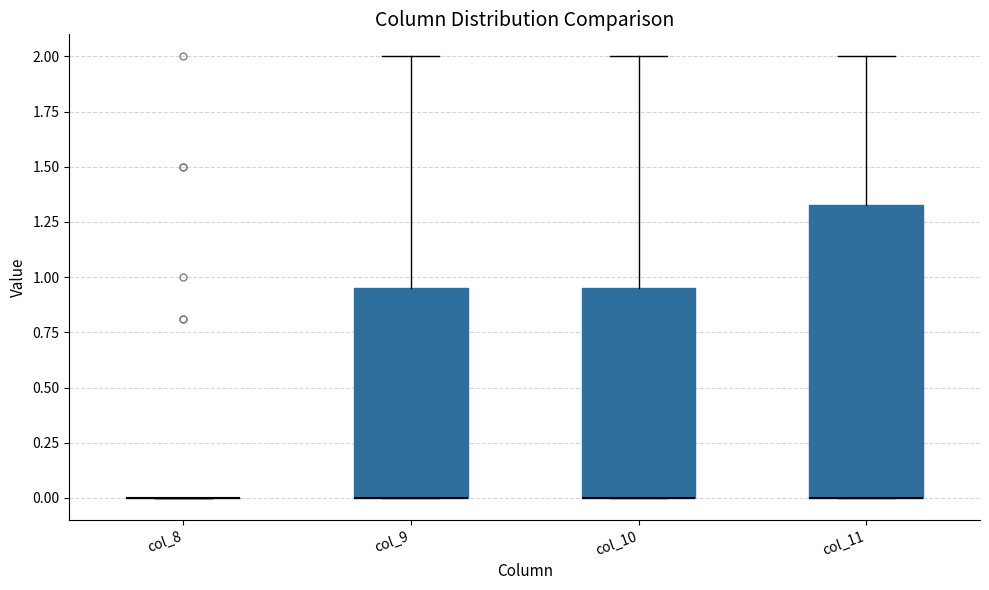

Reading left to right, transcribe this box plot: for each box, give where its median line is, the range the box spans, and where its two whiskers end, as read against the y-axis. The values are not printed on the chart, so give them approximately, as read against the axis.

col_8: box collapsed to a line at 0.00, whiskers 0.00 to 0.00
col_9: median 0.00 (drawn on the box's lower edge), box 0.00 to 0.95, whiskers 0.00 to 2.00
col_10: median 0.00 (drawn on the box's lower edge), box 0.00 to 0.95, whiskers 0.00 to 2.00
col_11: median 0.00 (drawn on the box's lower edge), box 0.00 to 1.35, whiskers 0.00 to 2.00